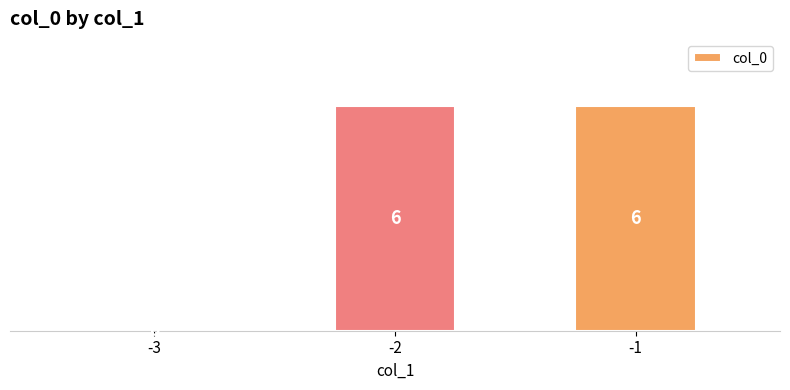

Reading left to right, transcribe all the data shown in this chart.

-3=0	-2=6	-1=6